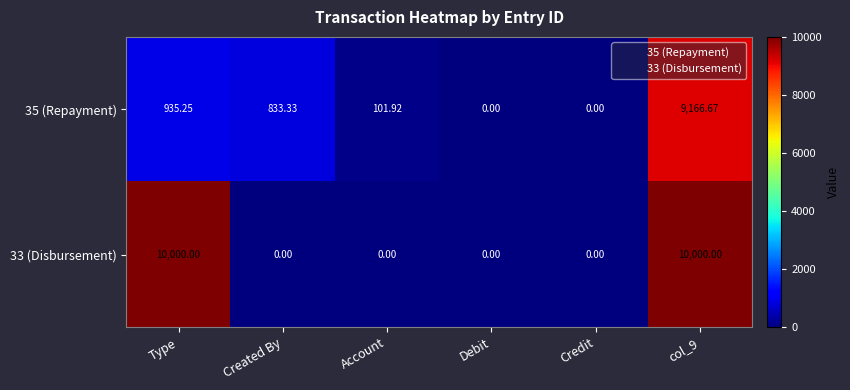

At which label is 35 (Repayment) closest to 4583?

Type